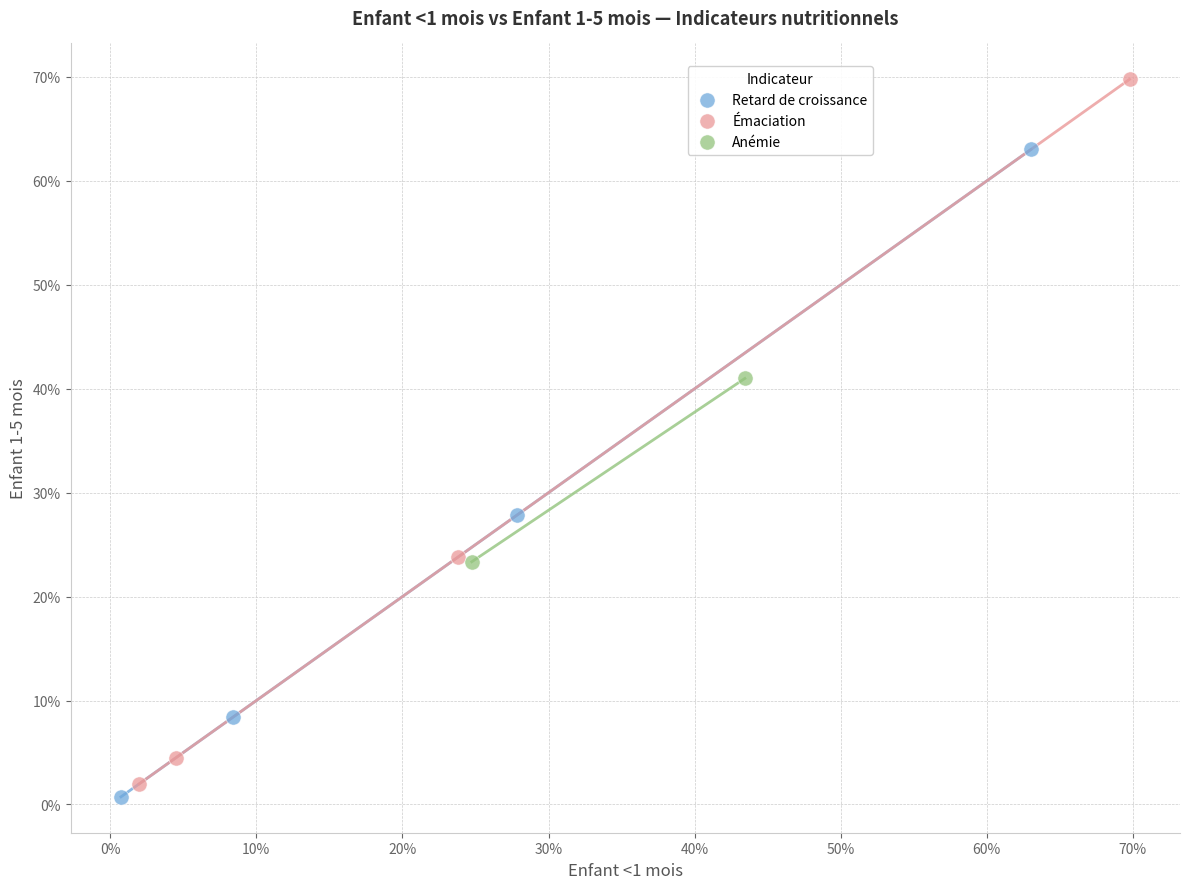

What are all the series names shown in the legend?

Retard de croissance, Émaciation, Anémie